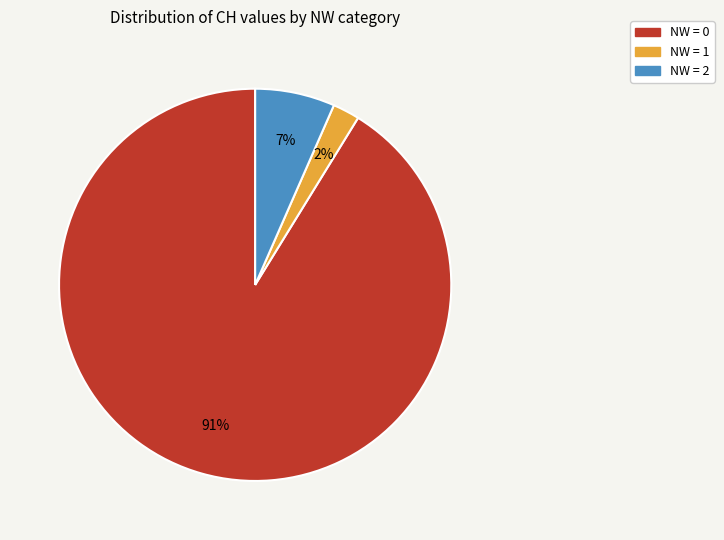

Is there a majority slice in this chart?

Yes